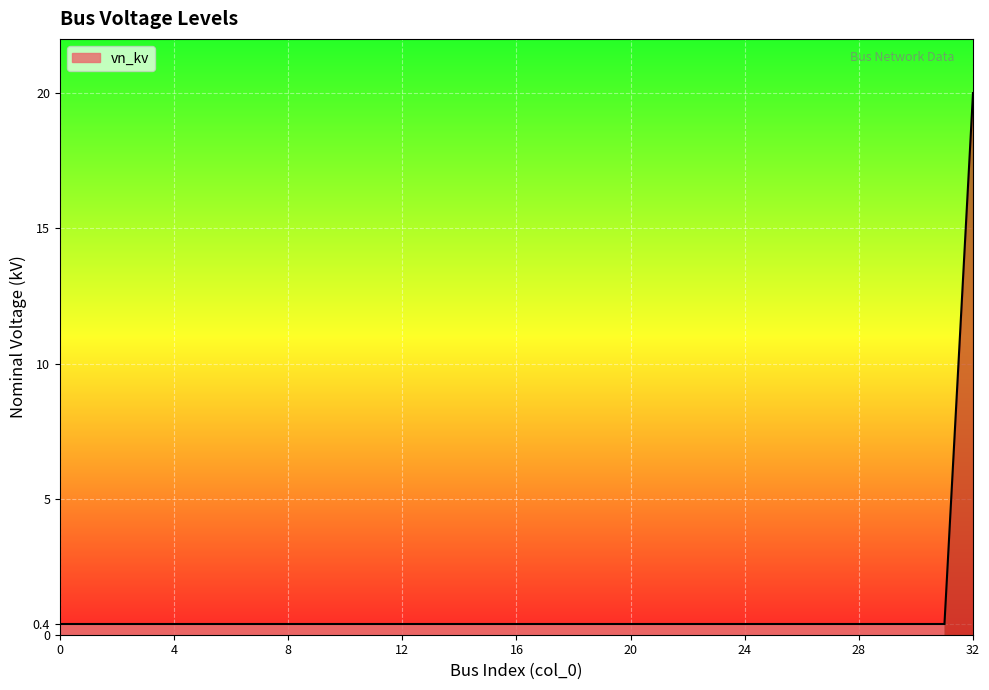

What is the maximum value shown in the chart?

20.0